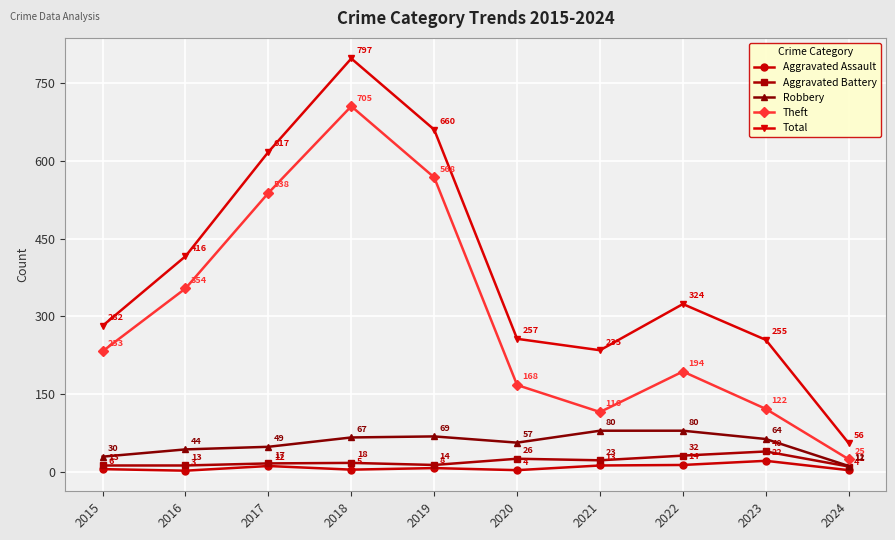

What are all the series names shown in the legend?

Aggravated Assault, Aggravated Battery, Robbery, Theft, Total